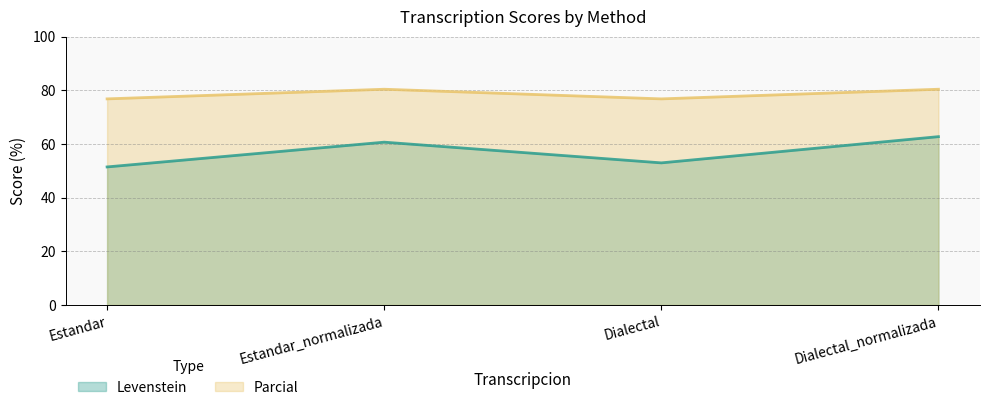

The value of Levenstein at Dialectal_normalizada is 112.1. True or false?

False